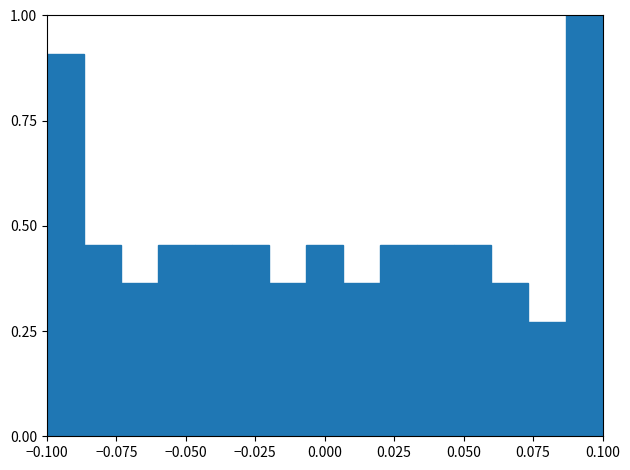

Around what value on the x-axis is the tallest bar? Give the approximate position of its centre, as read against the axis.

0.095